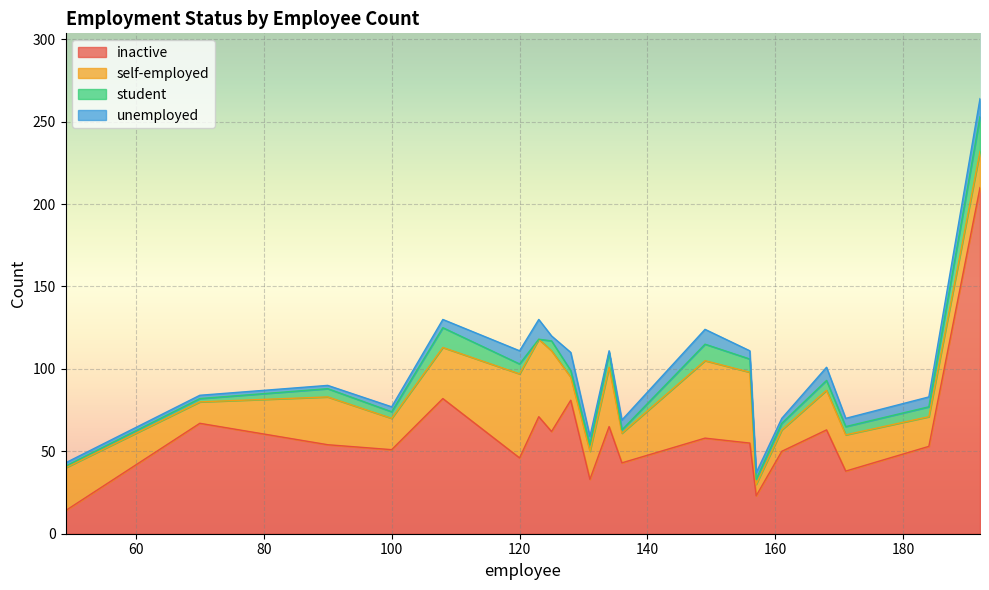

What are all the series names shown in the legend?

inactive, self-employed, student, unemployed